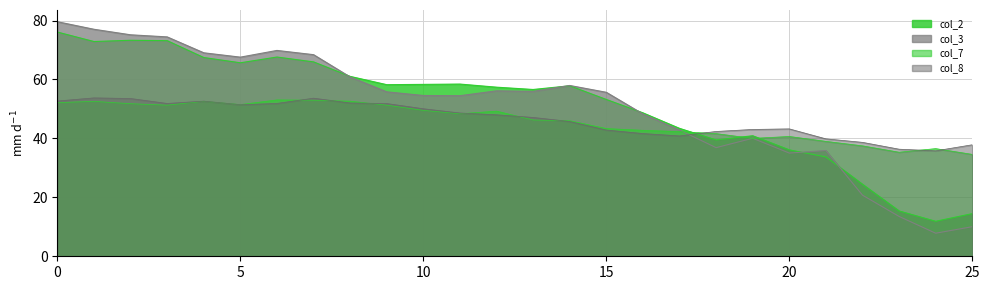

True or false: col_8 and col_3 intersect in this chart.

True